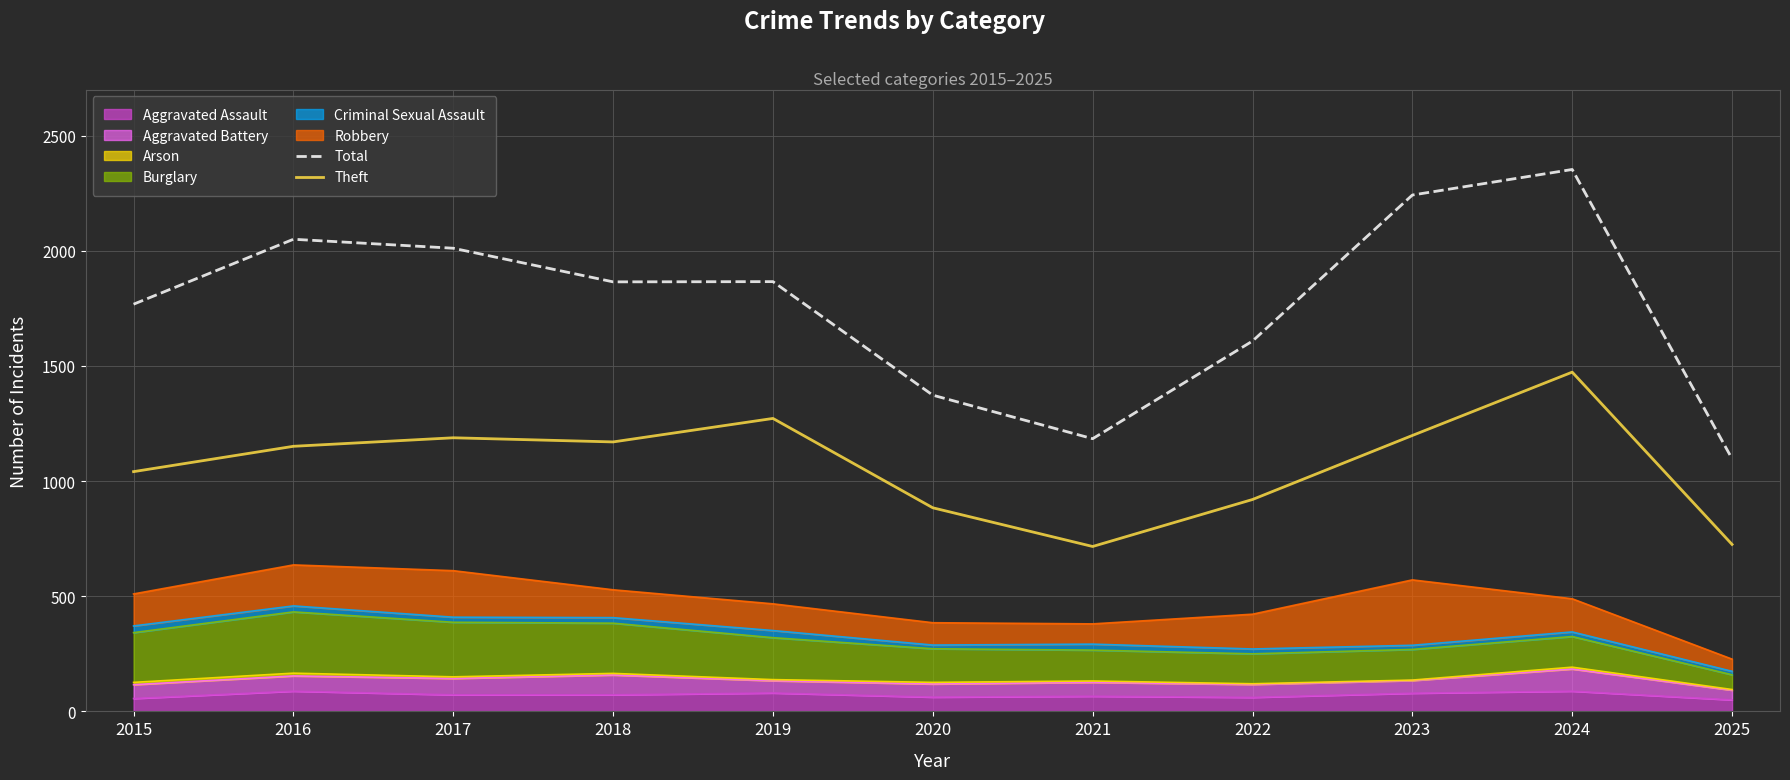

What is the difference between the maximum and minimum values in the Theft series?

757